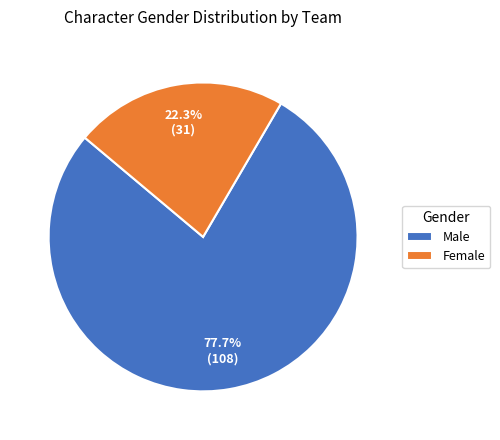

Is it true that Male is 78% of the pie?

True